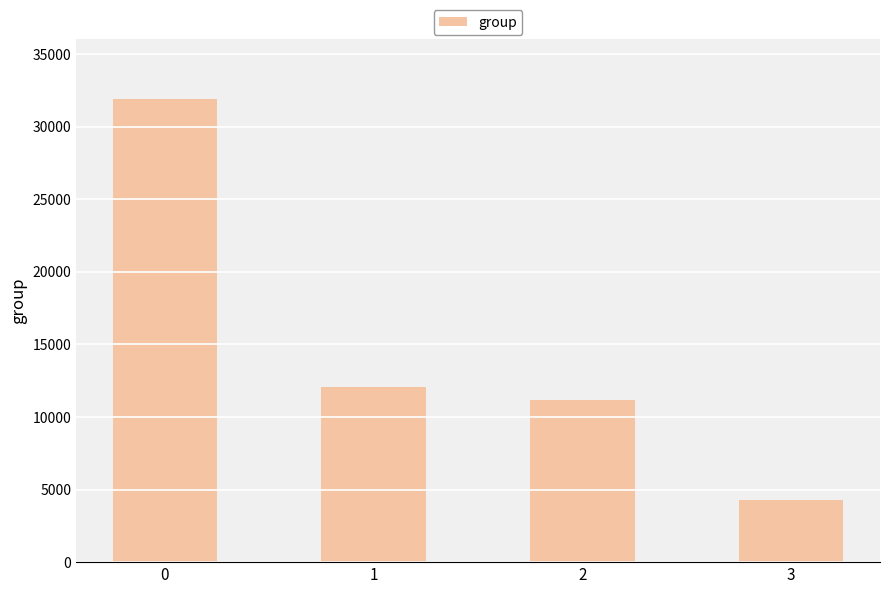

Reading left to right, extract all data points from this chart.

31905	12084	11178	4312